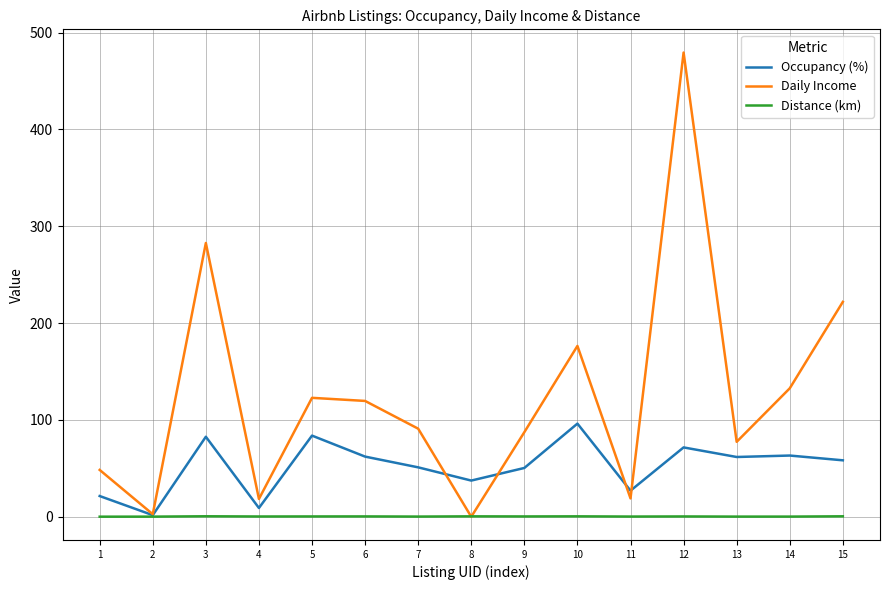

List the series in order of their overall mean, highest first.

Daily Income, Occupancy (%), Distance (km)